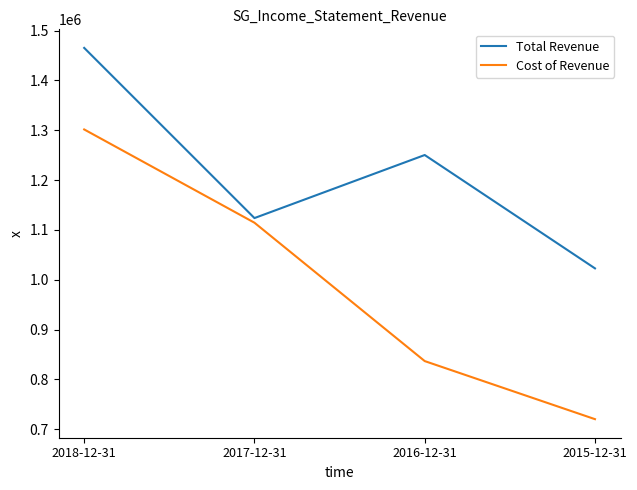

The Cost of Revenue series shows 1175059 at 2015-12-31. True or false?

False